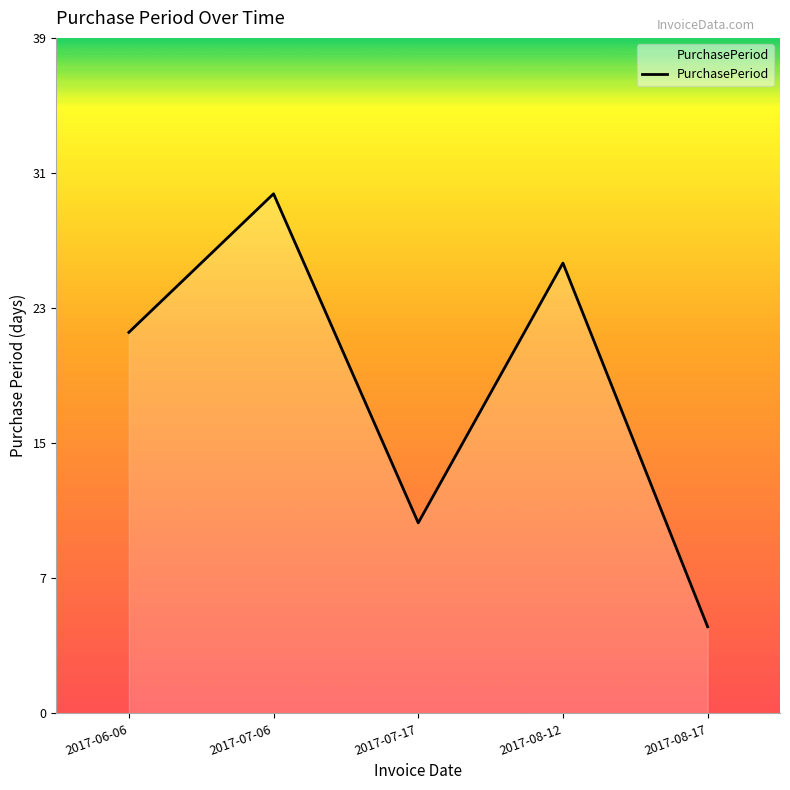

Reading right to left, extract all data points from this chart.

2017-08-17=5	2017-08-12=26	2017-07-17=11	2017-07-06=30	2017-06-06=22